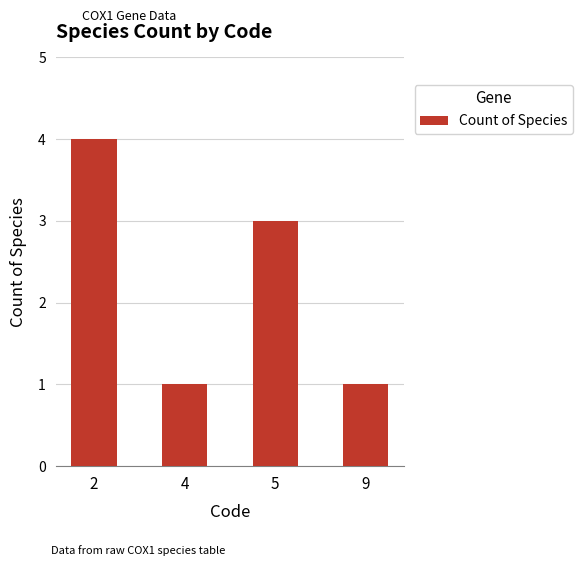

What is the sum of all values?

9